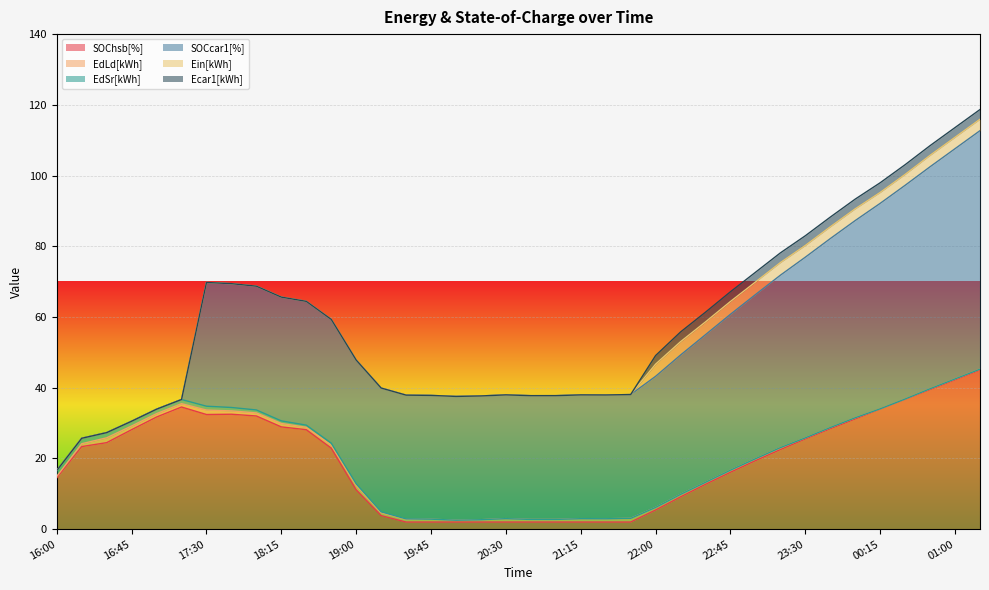

Where is the first local minimum for EdLd[kWh]?

17:15